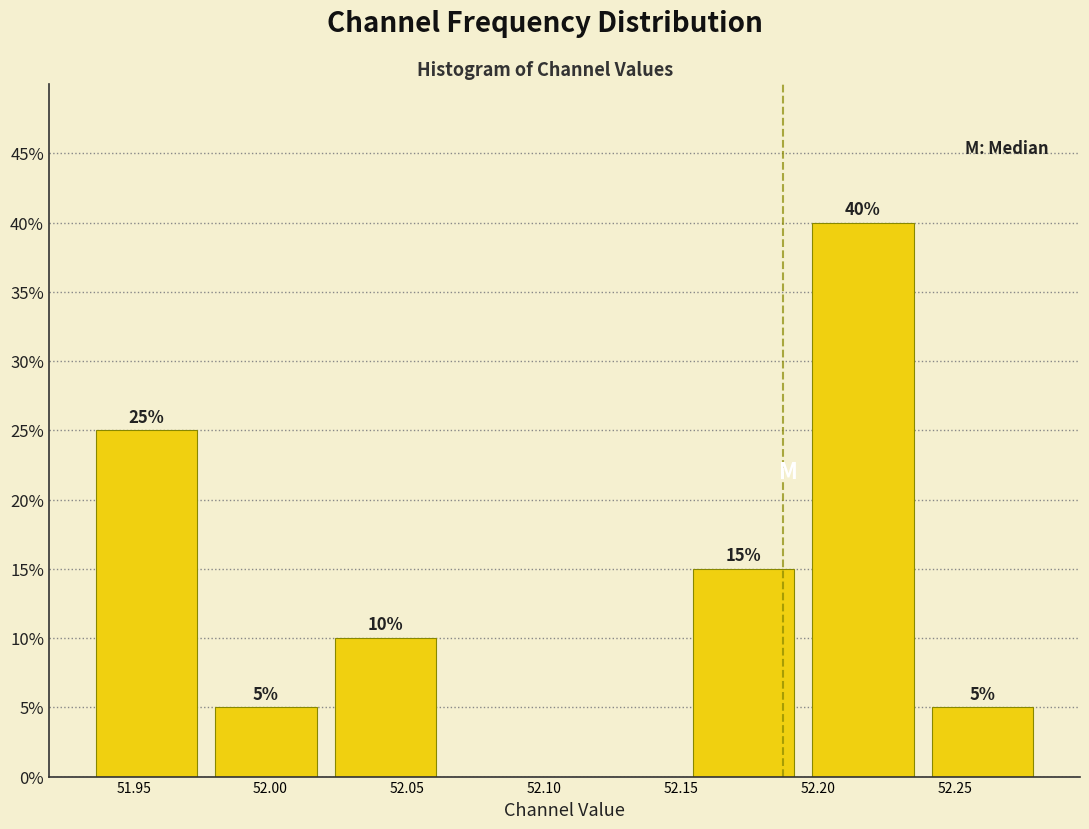

Over which range of the x-axis is the bar tallest?

52.195 to 52.240